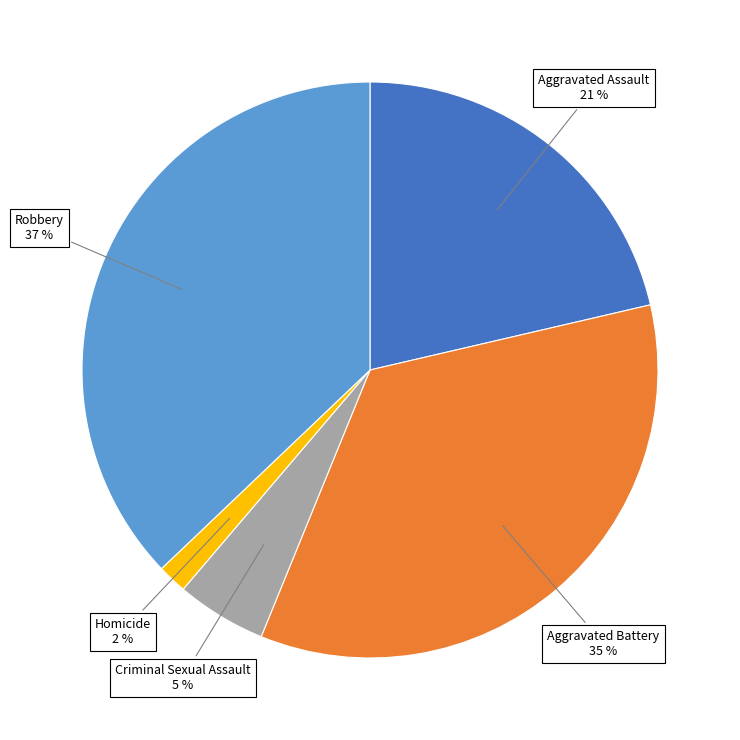

To the nearest percent, what is the difference between the largest and smallest slice percentages?

35%